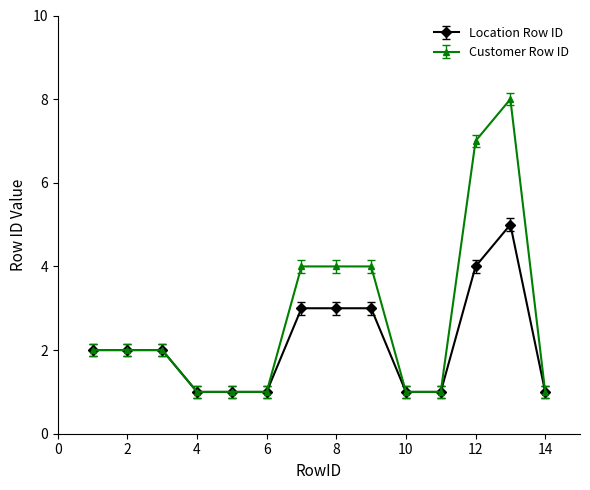

True or false: Customer Row ID has more than 0 points higher than both neighbors.

True